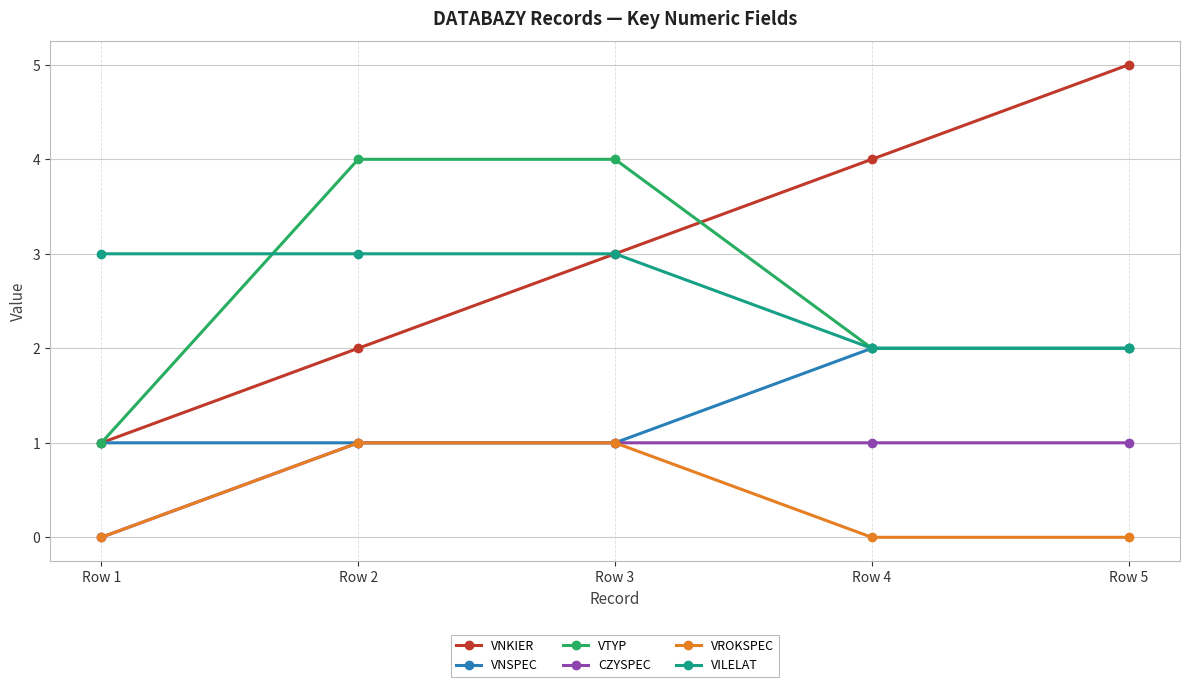

What are all the series names shown in the legend?

VNKIER, VNSPEC, VTYP, CZYSPEC, VROKSPEC, VILELAT